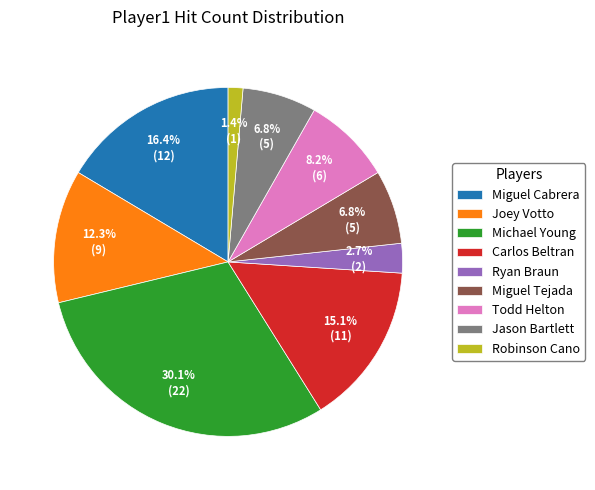

What portion of the pie excludes Carlos Beltran?

84.9%